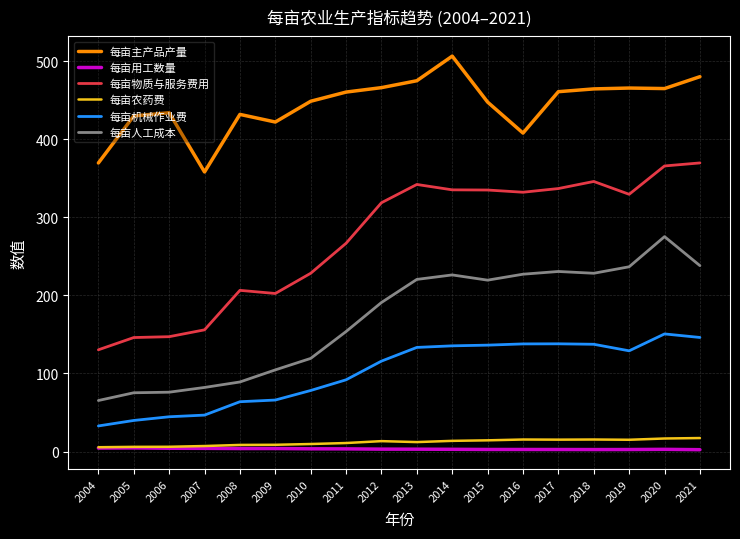

True or false: 每亩主产品产量 has more than 0 points higher than both neighbors.

True